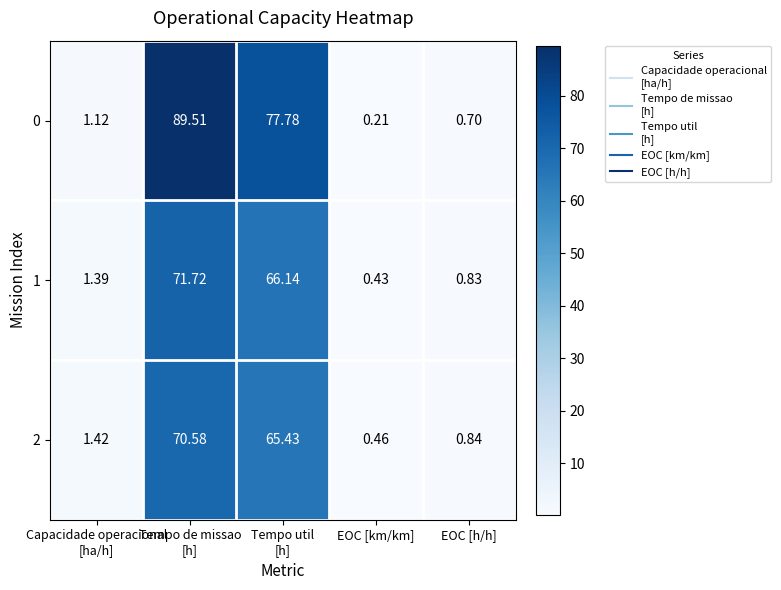

Which category has the lowest value across all series?

EOC [km/km]